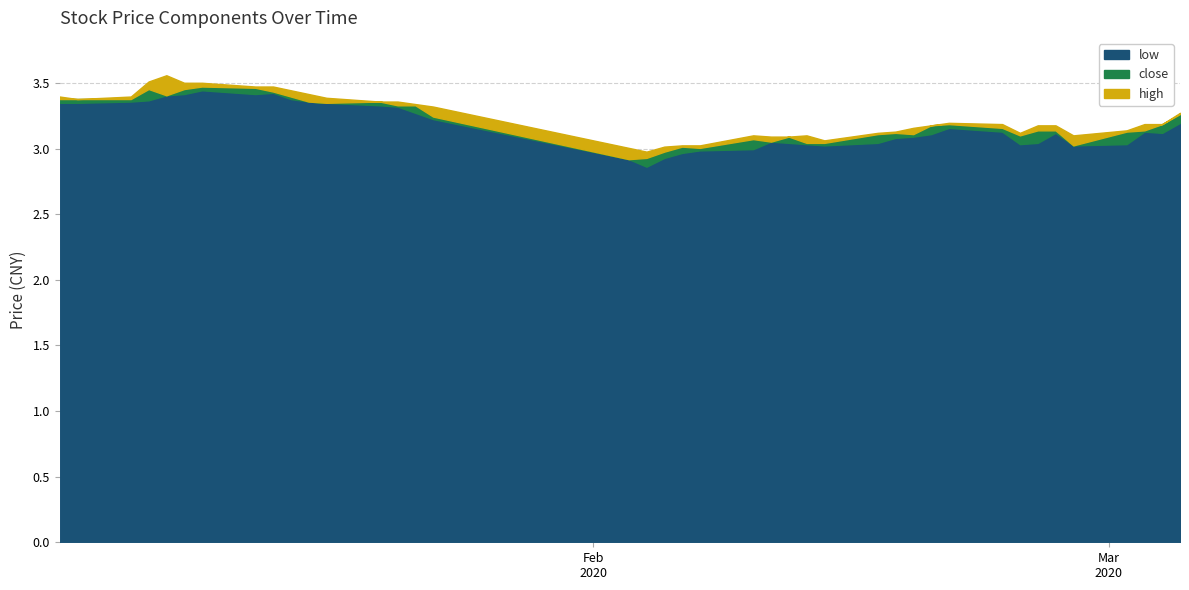

At which label does high reach its peak?

2020-01-08